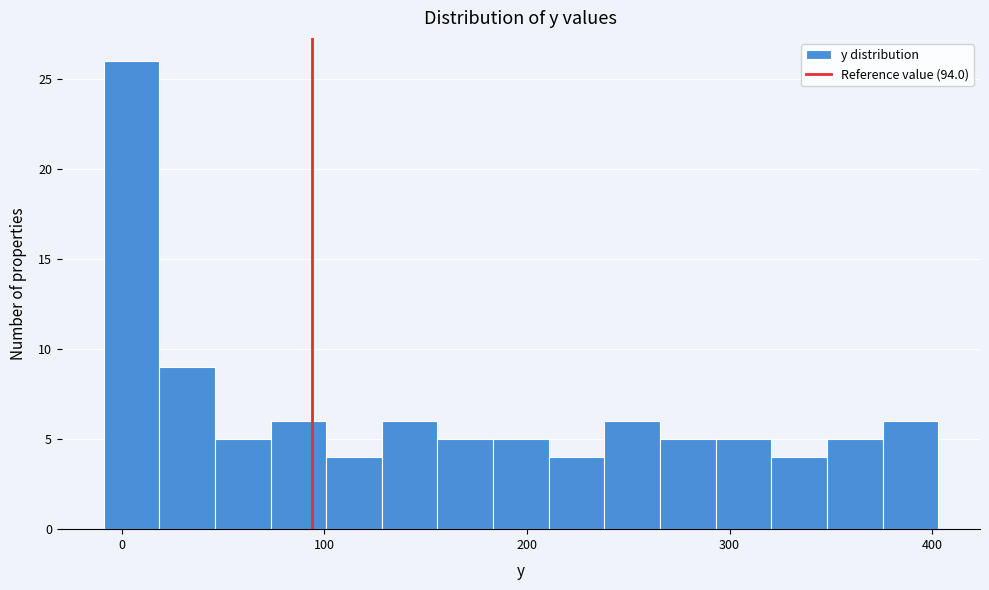

Around what value on the x-axis is the tallest bar? Give the approximate position of its centre, as read against the axis.

0